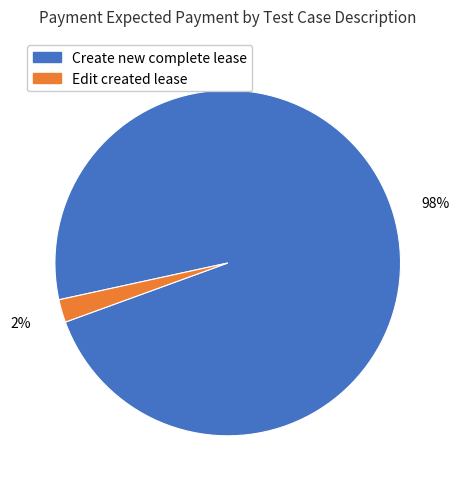

How many segments does this pie chart have?

2